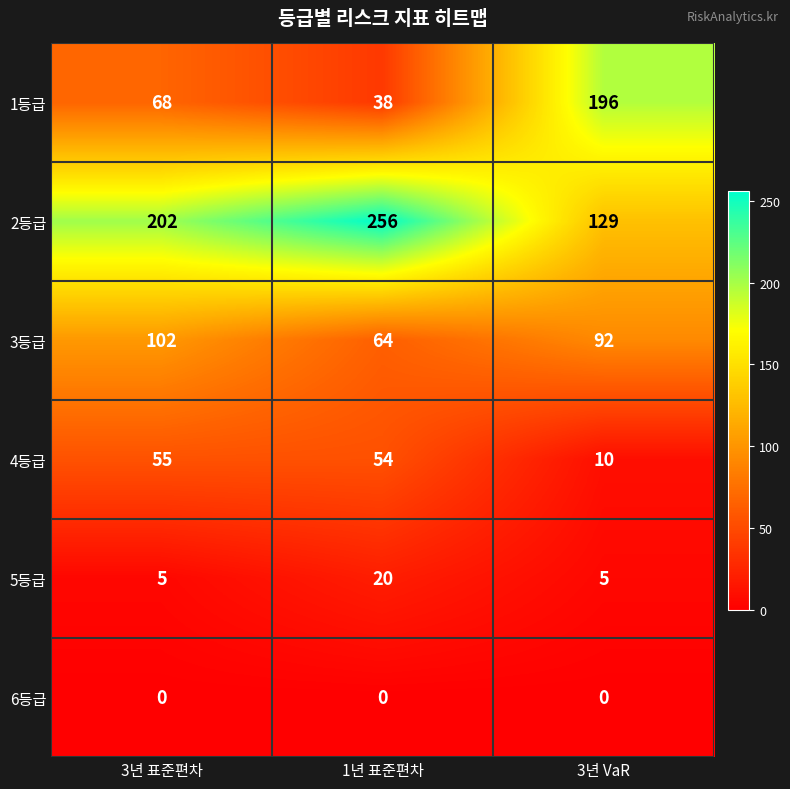

Reading right to left, transcribe all the data shown in this chart.

1등급: 196	38	68
2등급: 129	256	202
3등급: 92	64	102
4등급: 10	54	55
5등급: 5	20	5
6등급: 0	0	0